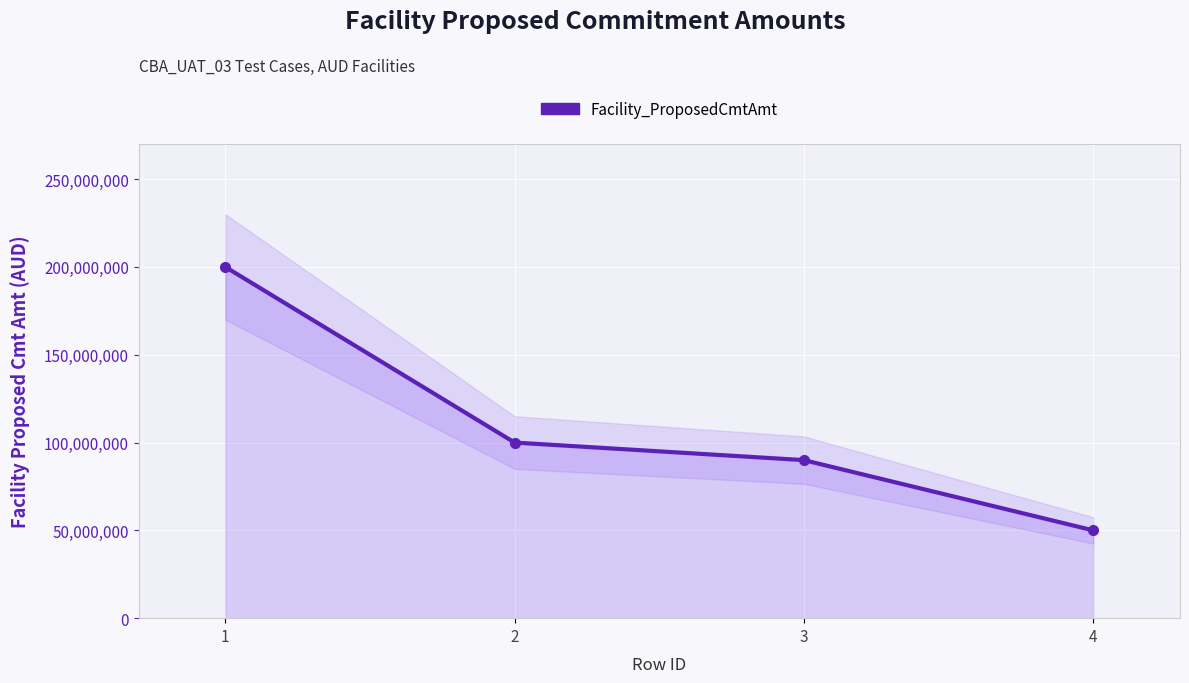

What is the value of the 2nd point from the left?

100000000